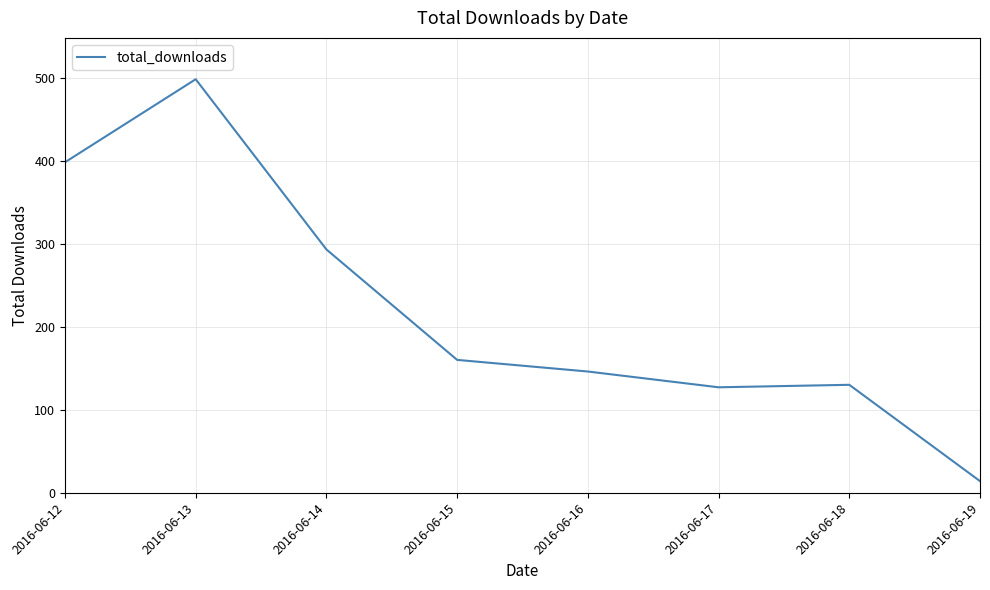

How many values are below 160?

4